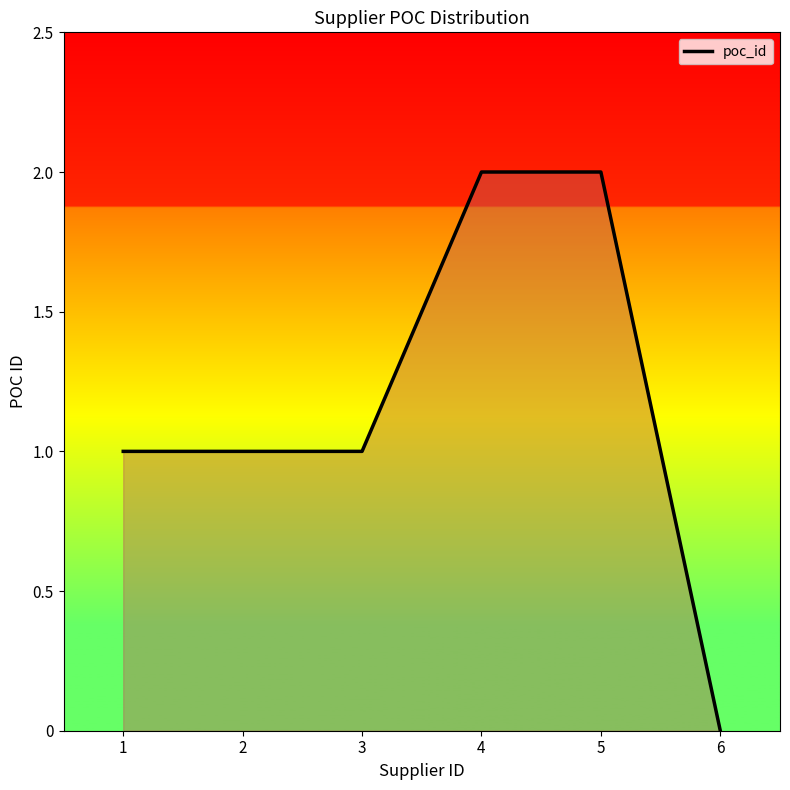

How many lines are shown in the chart?

1